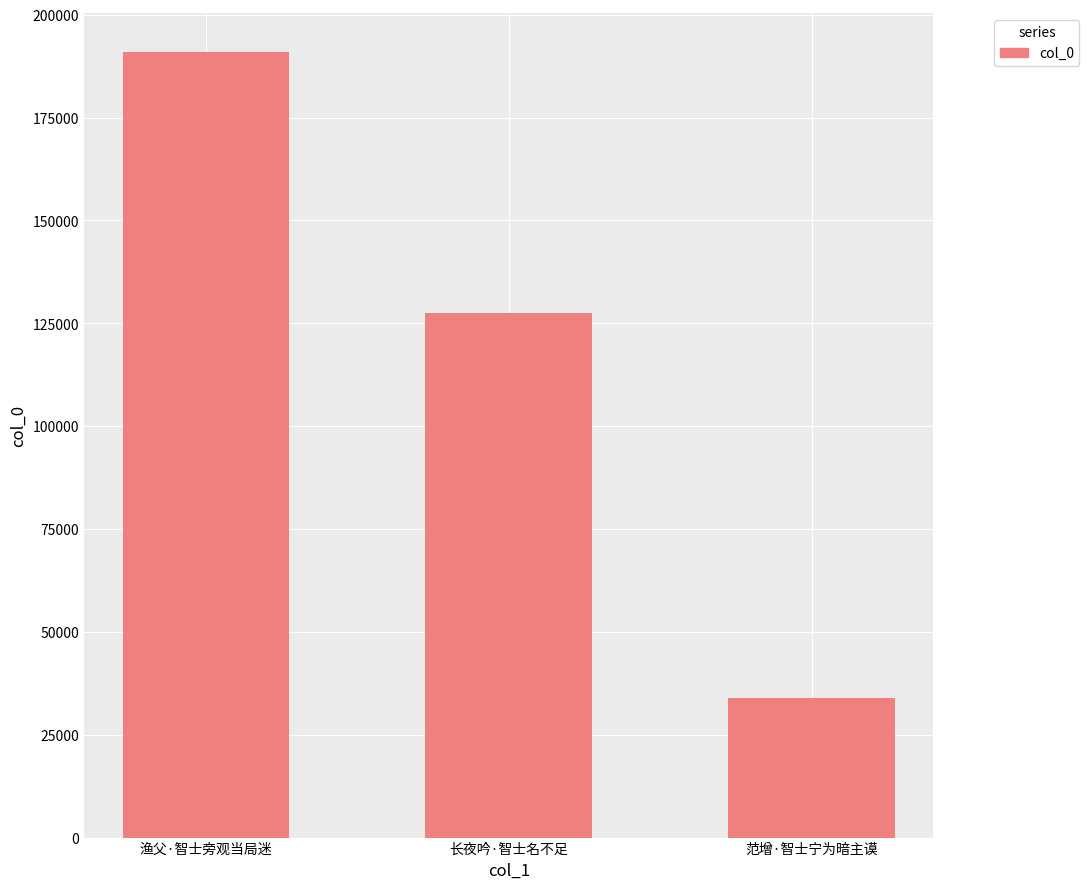

Does the chart contain any negative values?

No